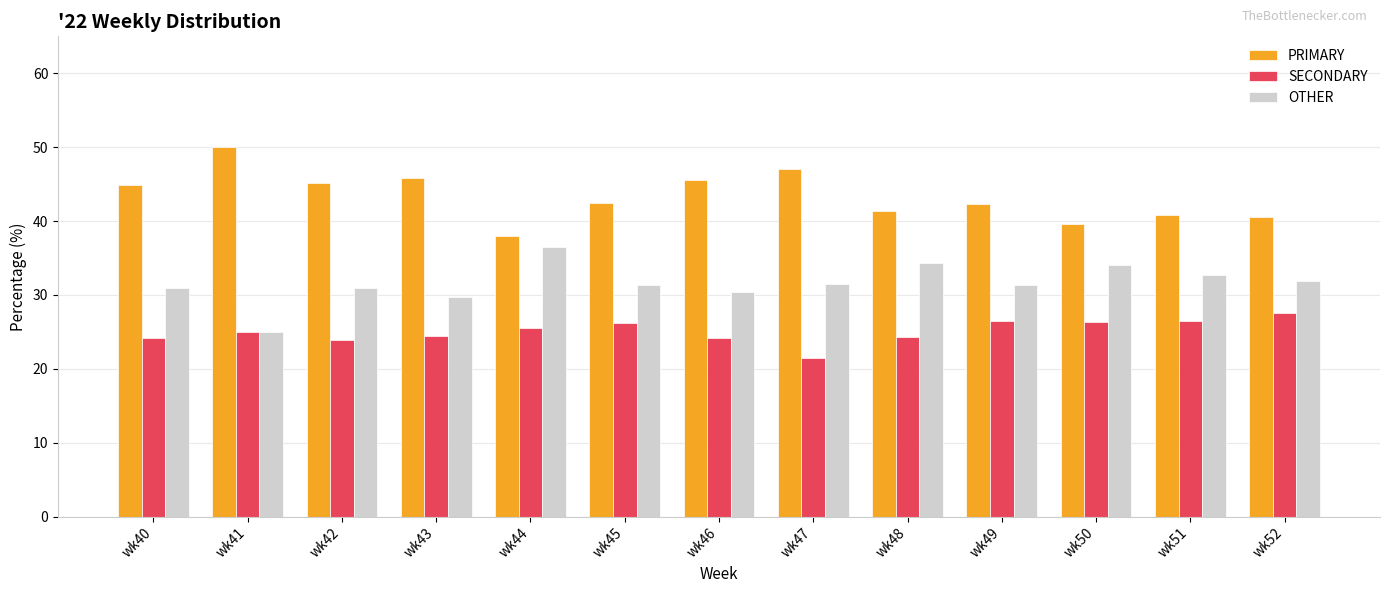

What is the difference between the maximum and minimum values in the PRIMARY series?

12.0